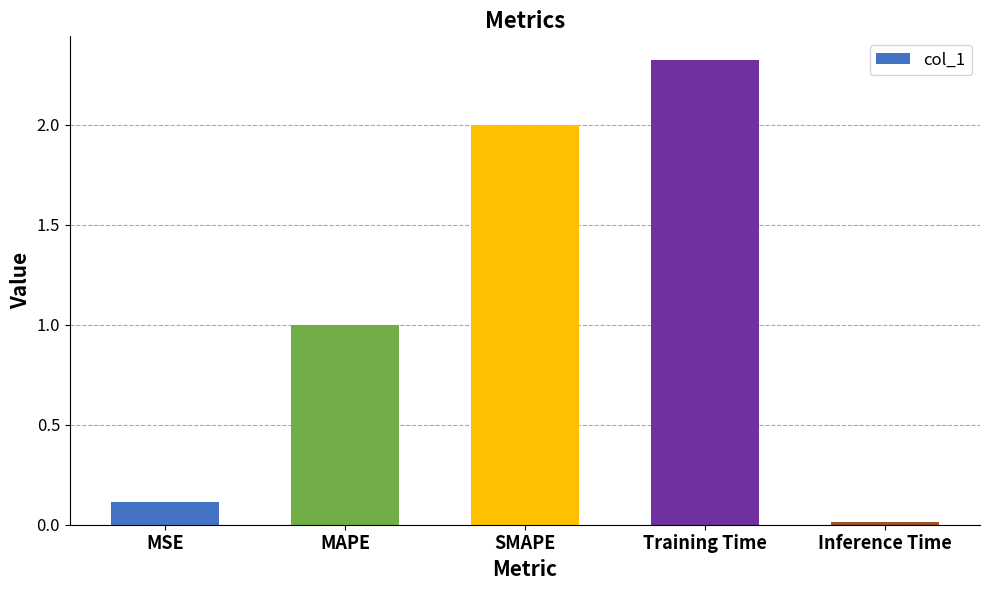

List the labels in order of value, smallest first.

Inference Time, MSE, MAPE, SMAPE, Training Time